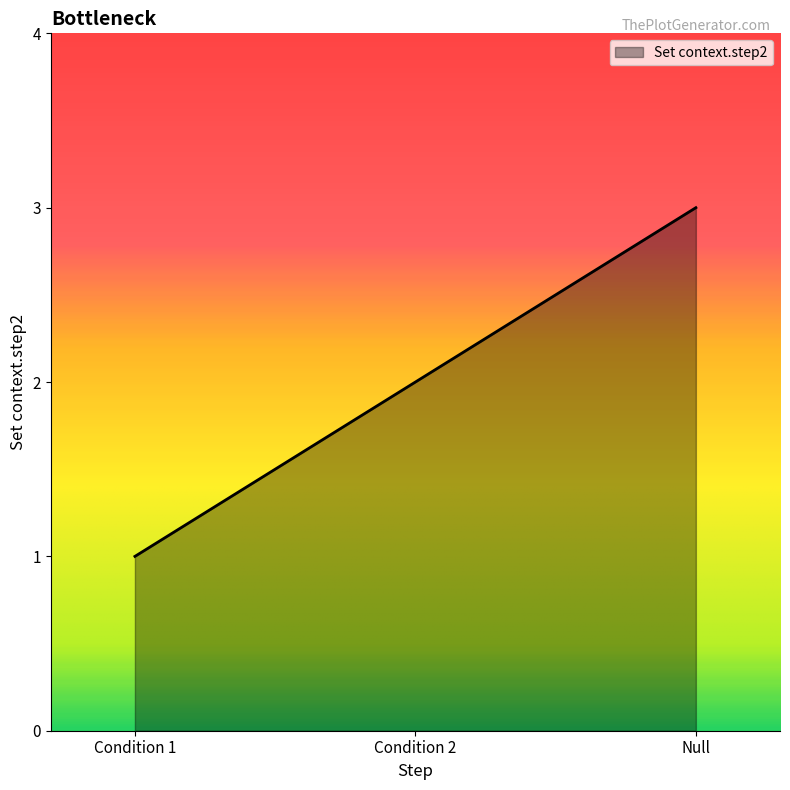

At which label is the value closest to 2?

Condition 2